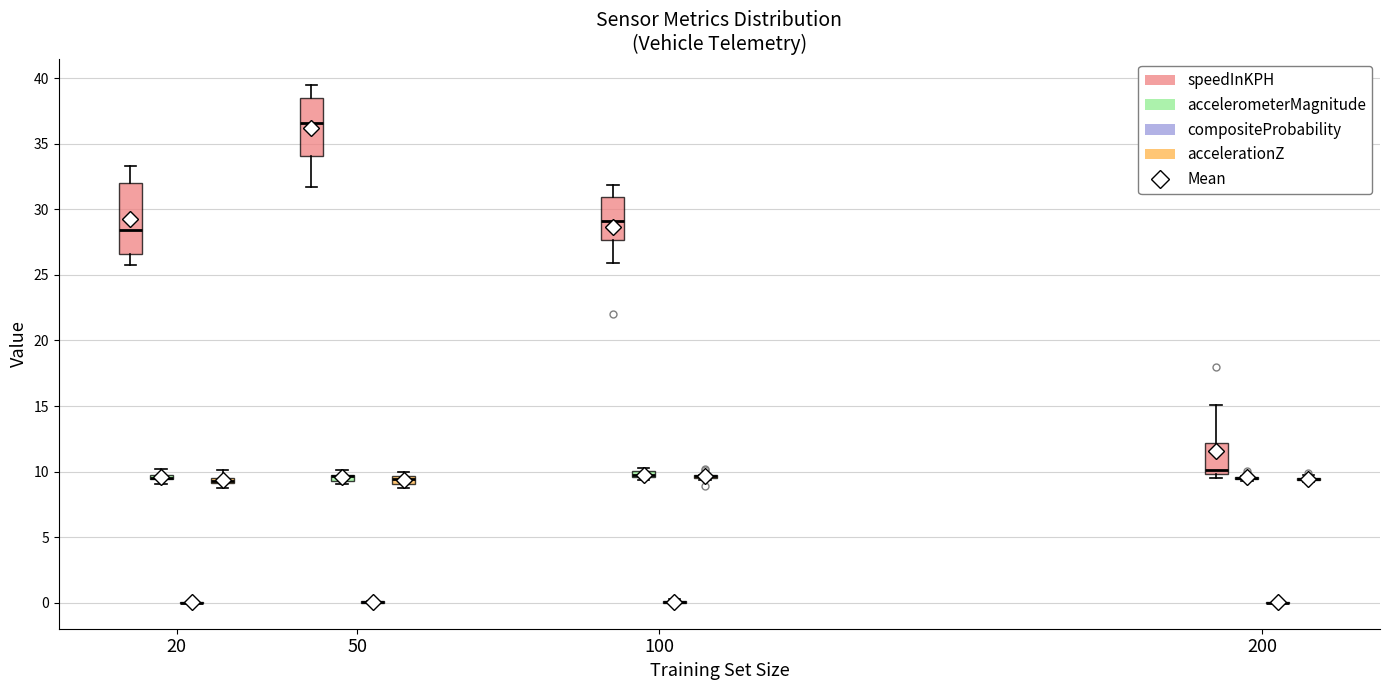

Where is the upper edge of the box for 200 (speedInKPH) on the y-axis? The values are not printed on the chart, so give them approximately, as read against the axis.

12.0